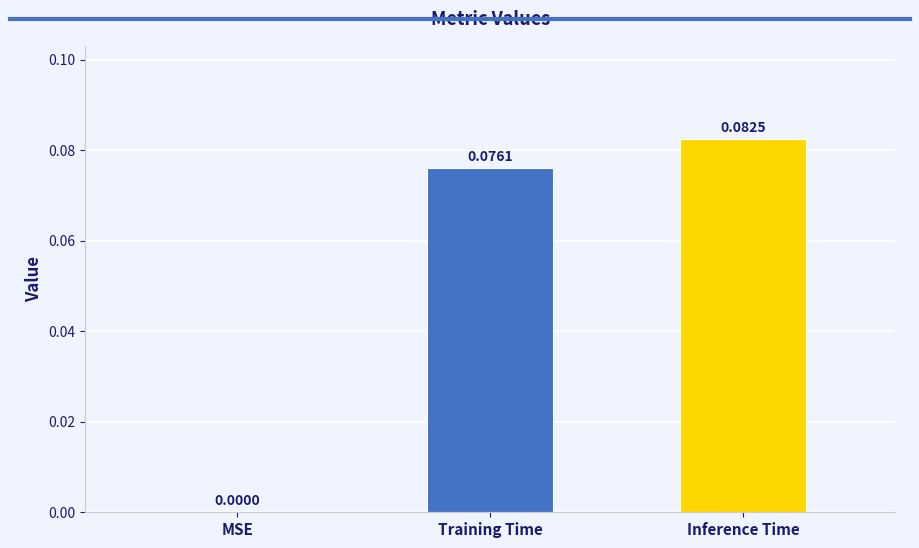

Which has a higher value, Inference Time or MSE?

Inference Time